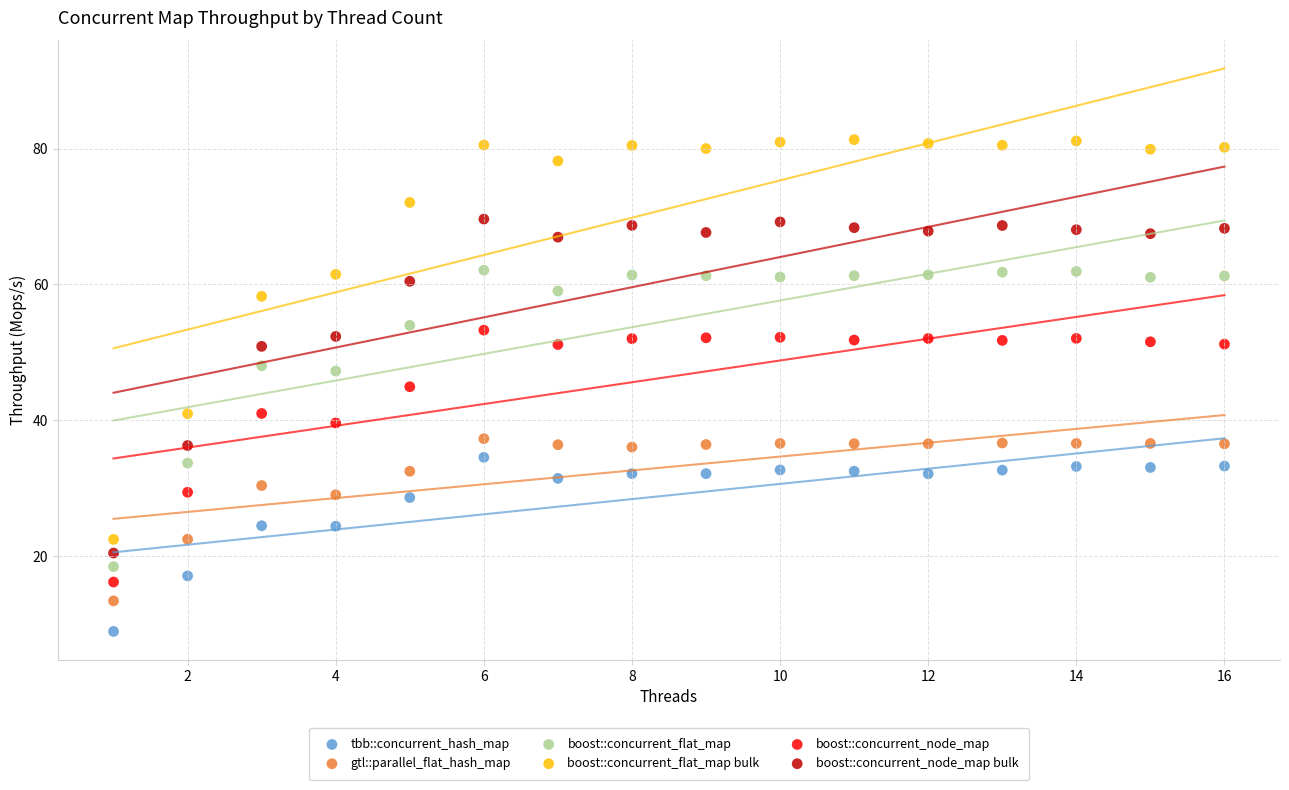

Which series reaches the minimum Y coordinate?

tbb::concurrent_hash_map